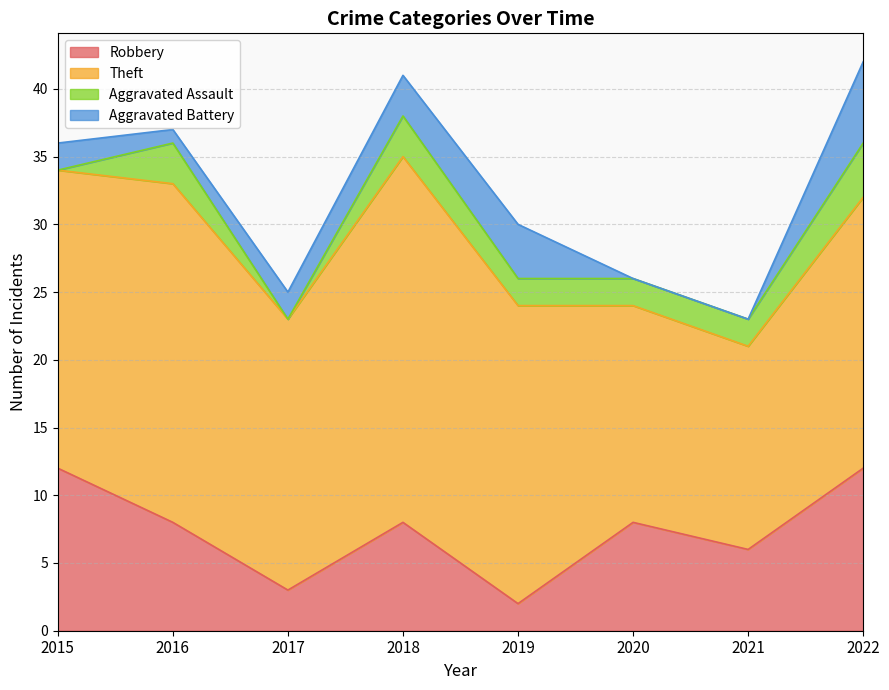

At how many categories does at least one series exceed 9?

8